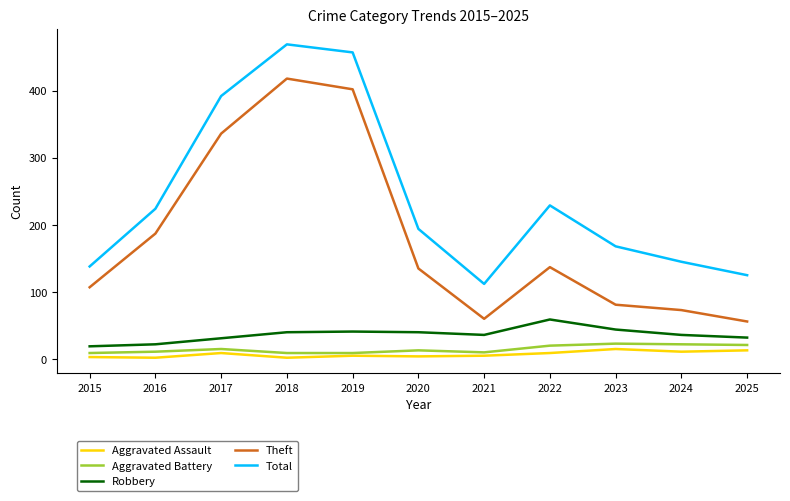

What are all the series names shown in the legend?

Aggravated Assault, Aggravated Battery, Robbery, Theft, Total